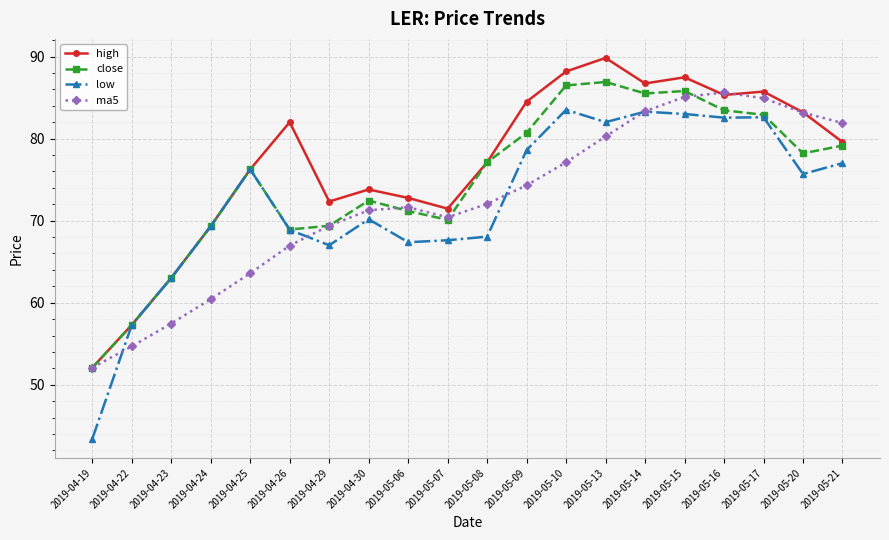

True or false: high has more than 1 points higher than both neighbors.

True